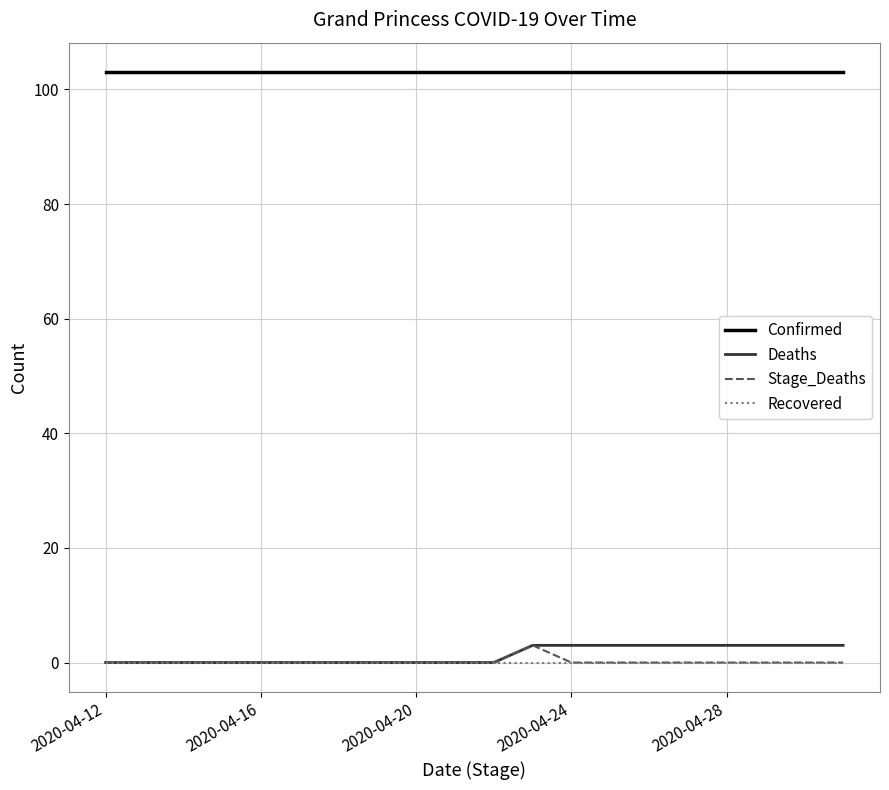

Which series has the largest total across all categories?

Confirmed